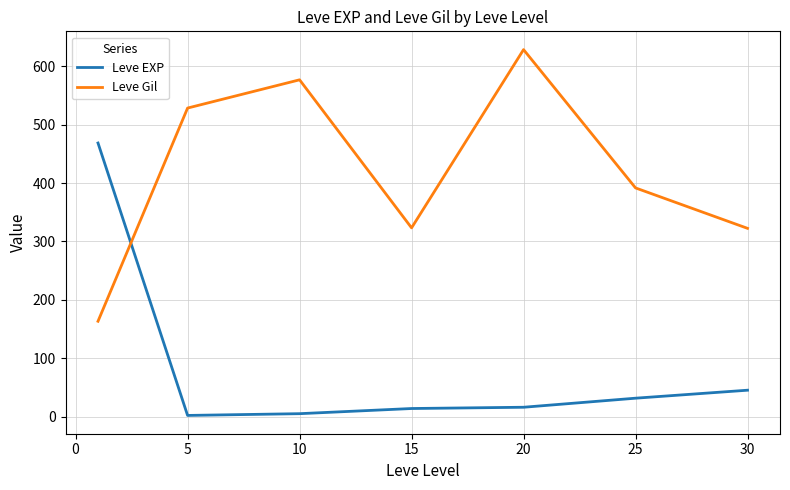

What is the greatest value displayed?

628.3